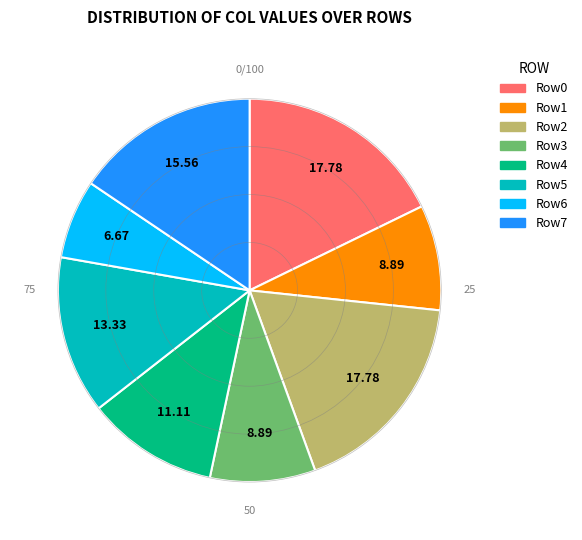

Does any single category account for the majority?

No